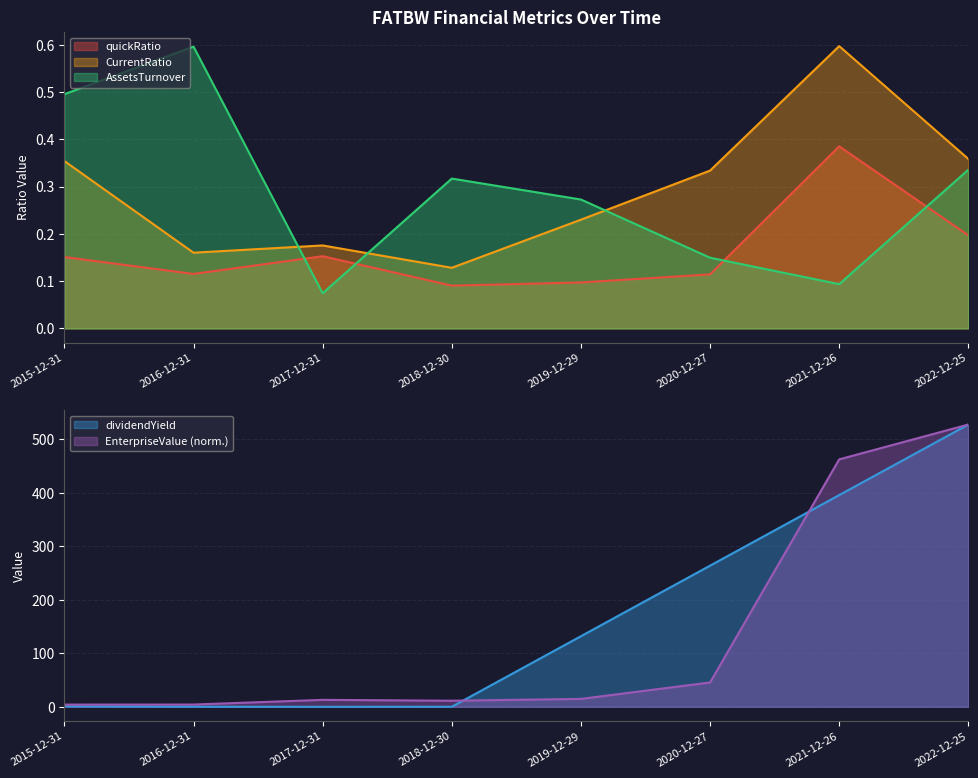

Which series has the largest range (max minus min)?

dividendYield